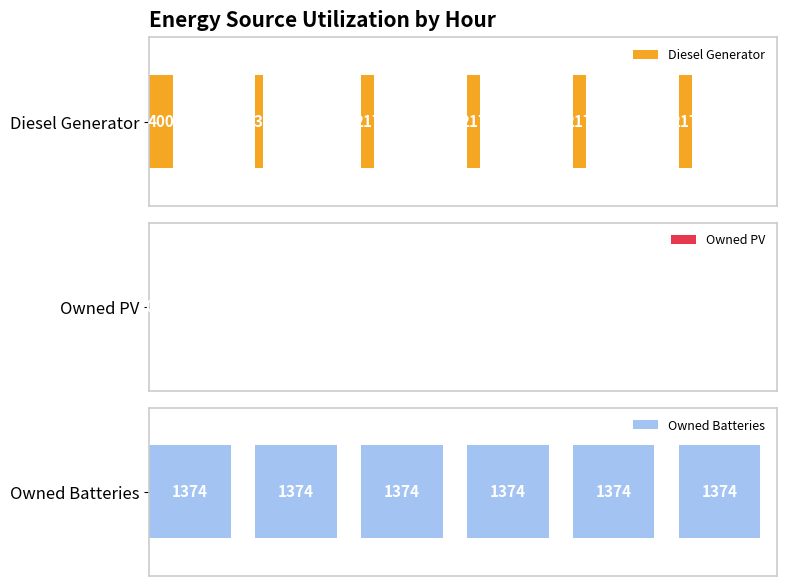

What are all the series names shown in the legend?

Diesel Generator, Owned PV, Owned Batteries